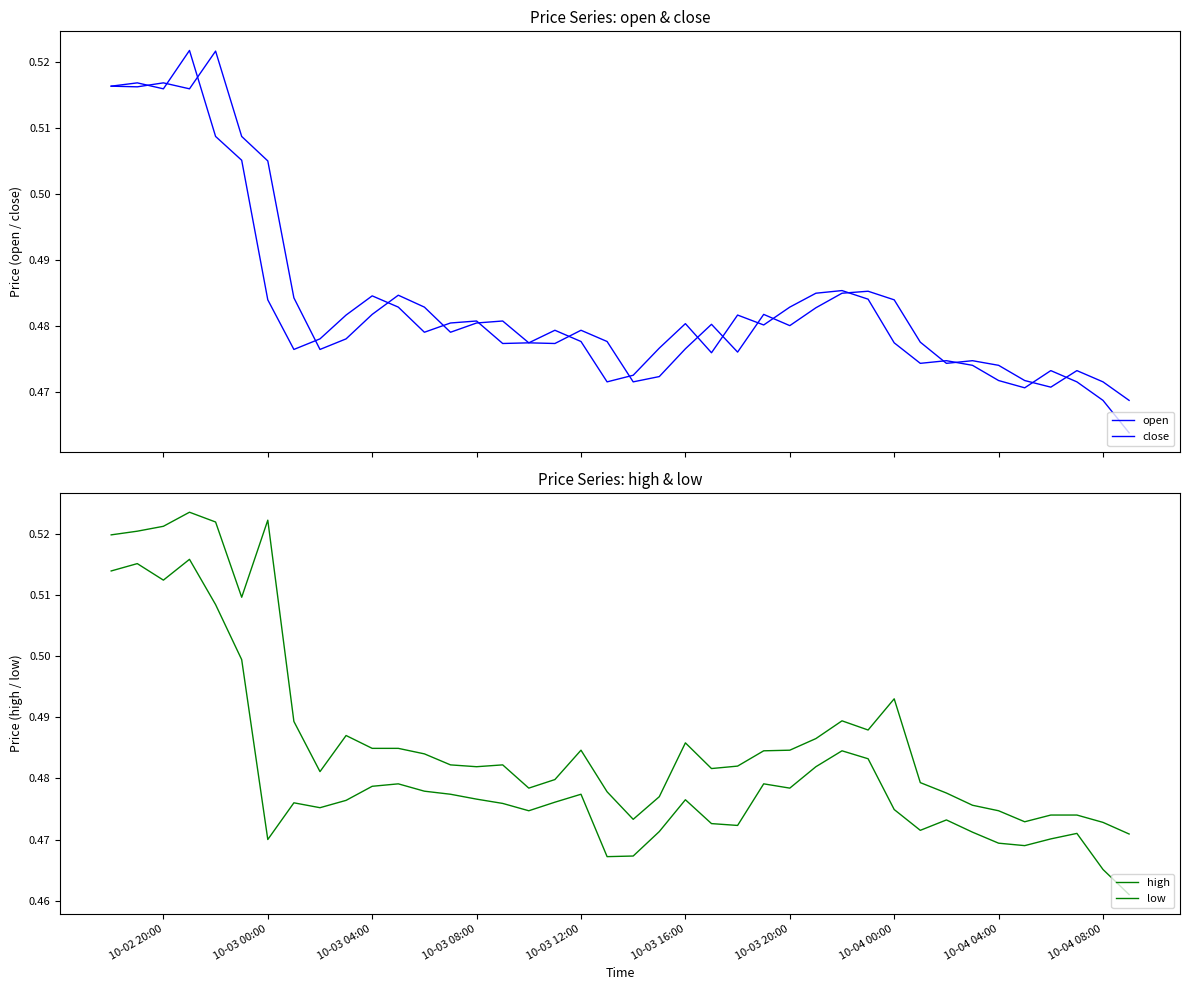

What is the maximum value for high?

0.5